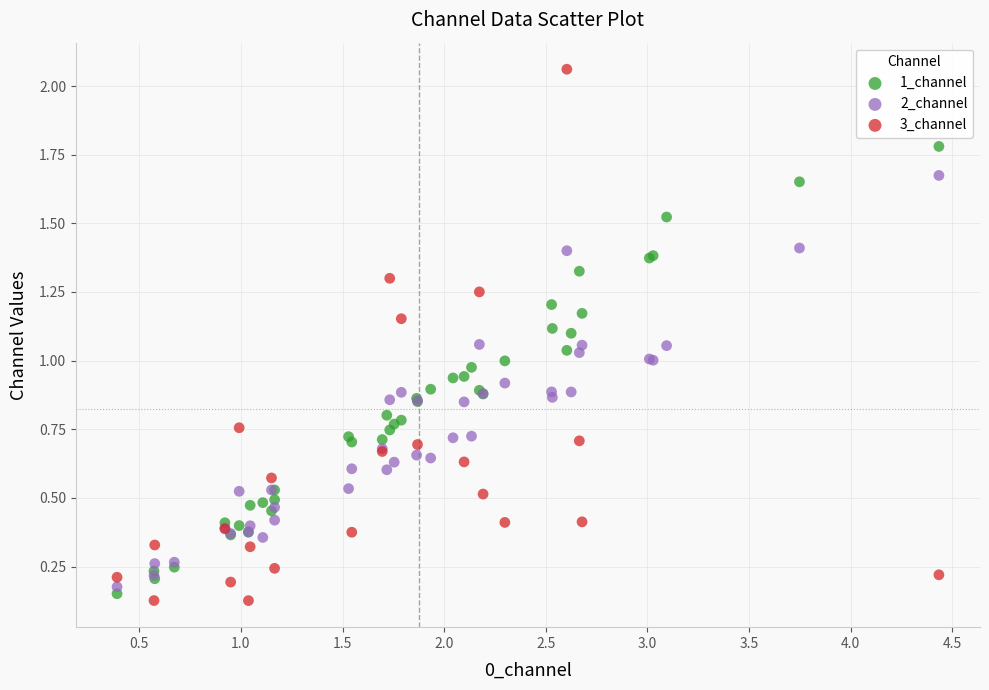

Which series contains the highest Y value?

3_channel